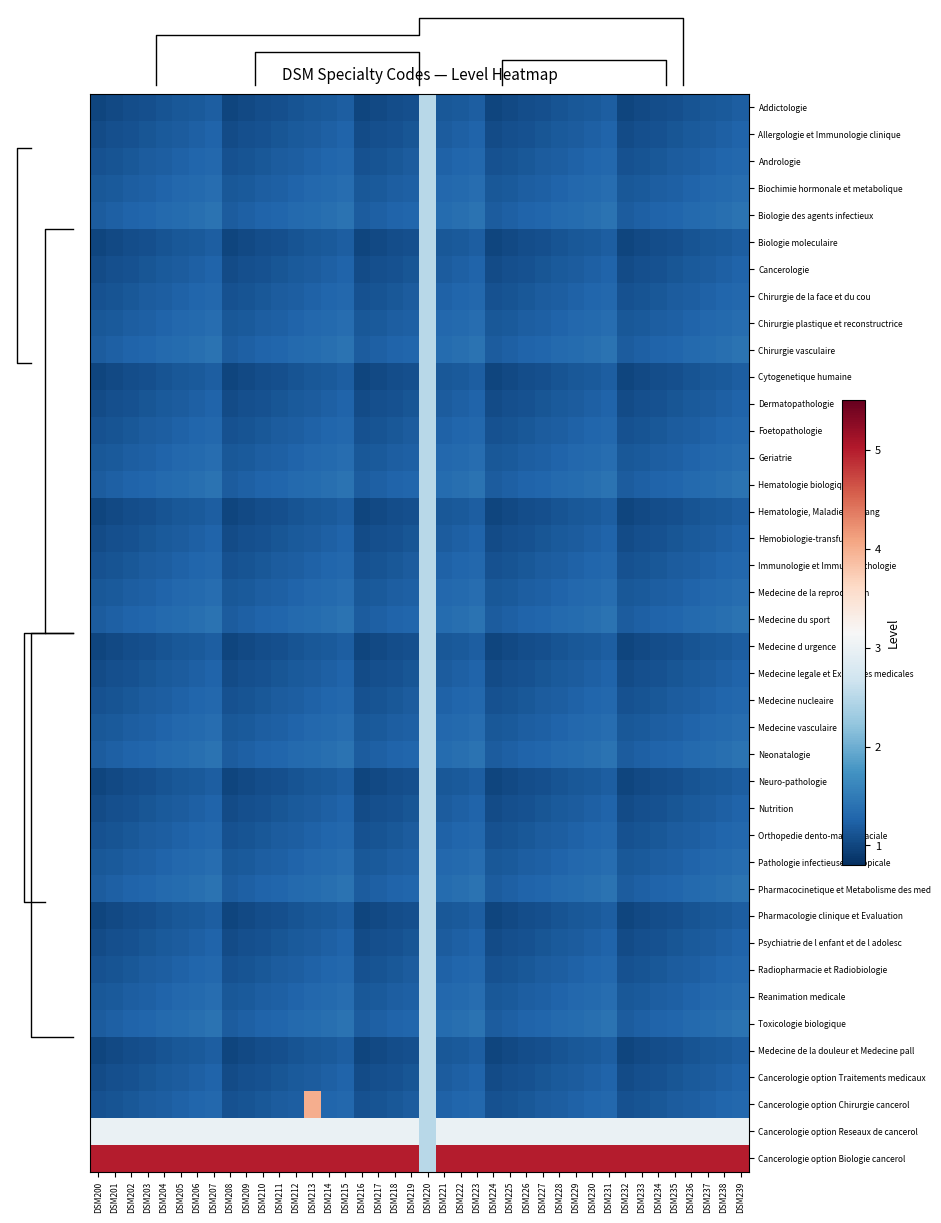

At which category does the chart reach its peak across all series?

DSM200